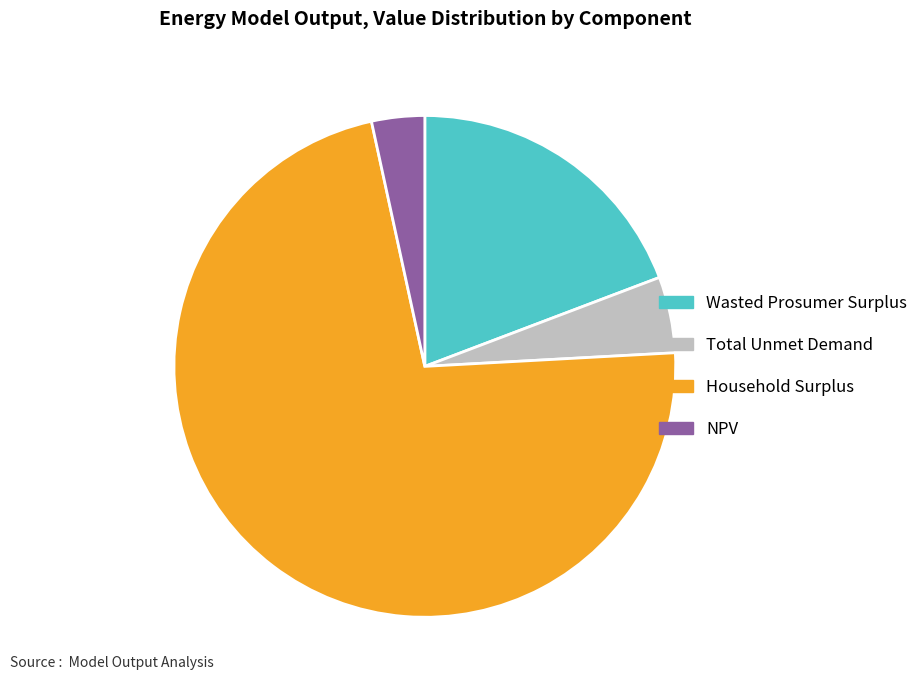

How many segments does this pie chart have?

4